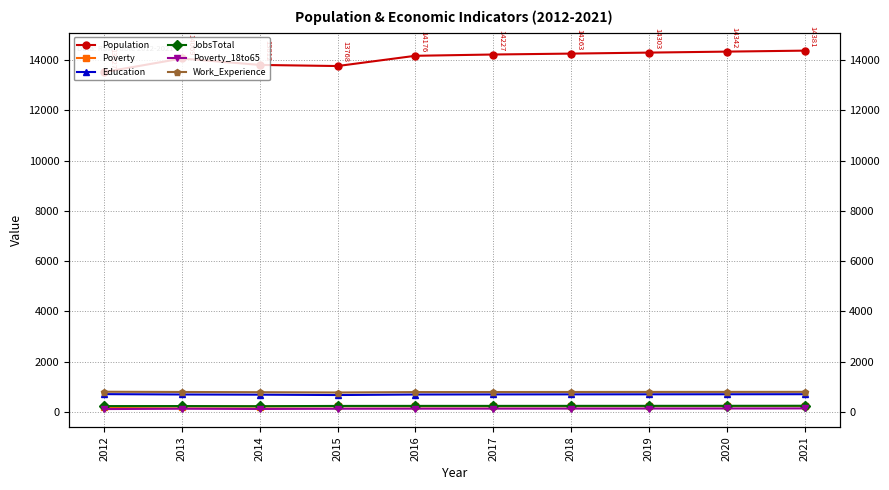

The Poverty_18to65 series shows 219 at 2021. True or false?

False